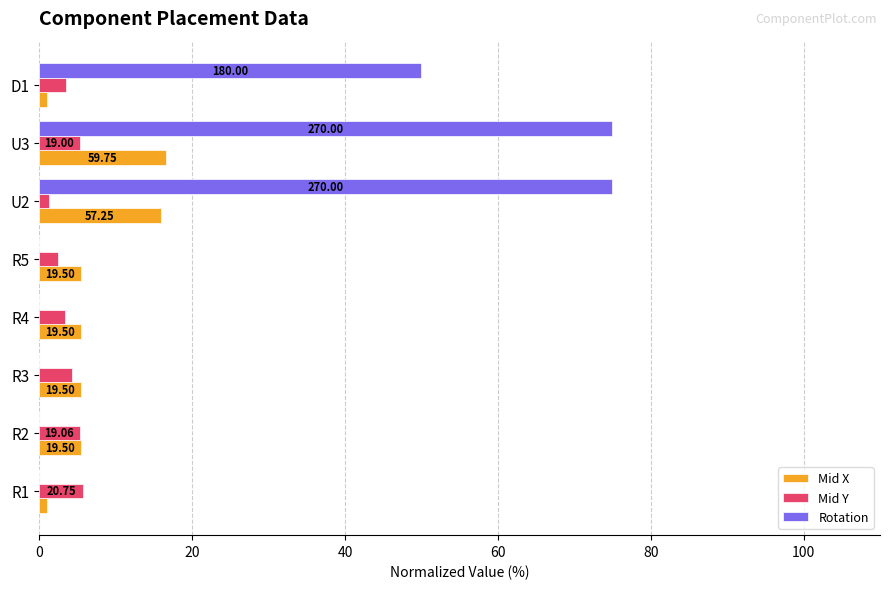

What is the lowest value of the Mid X series?

1.0